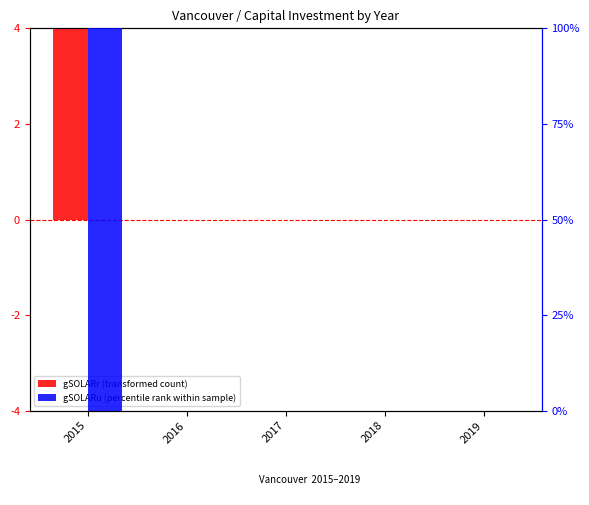

Which series has the largest total across all categories?

gSOLARr (transformed)